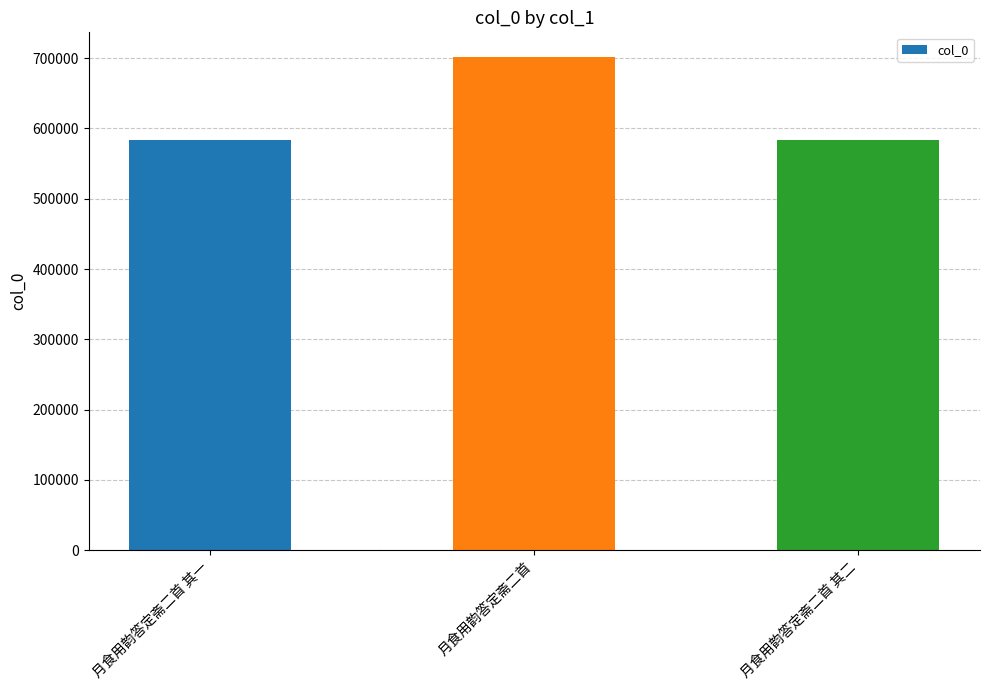

What is the smallest value displayed?

583874